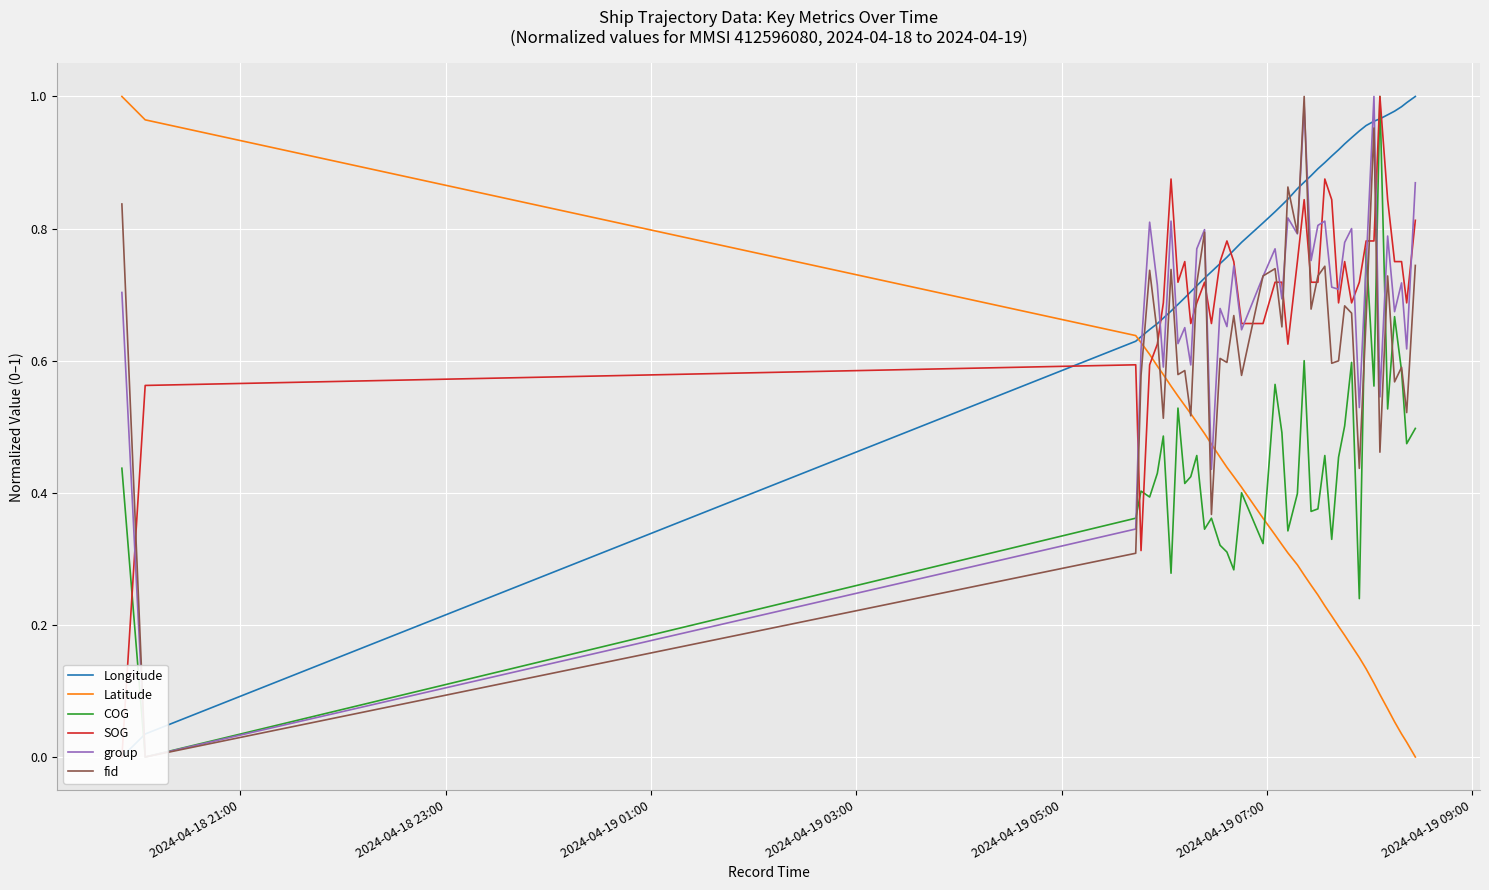

Is it true that fid equals 0.5 at 2024-04-18 23:00?

False